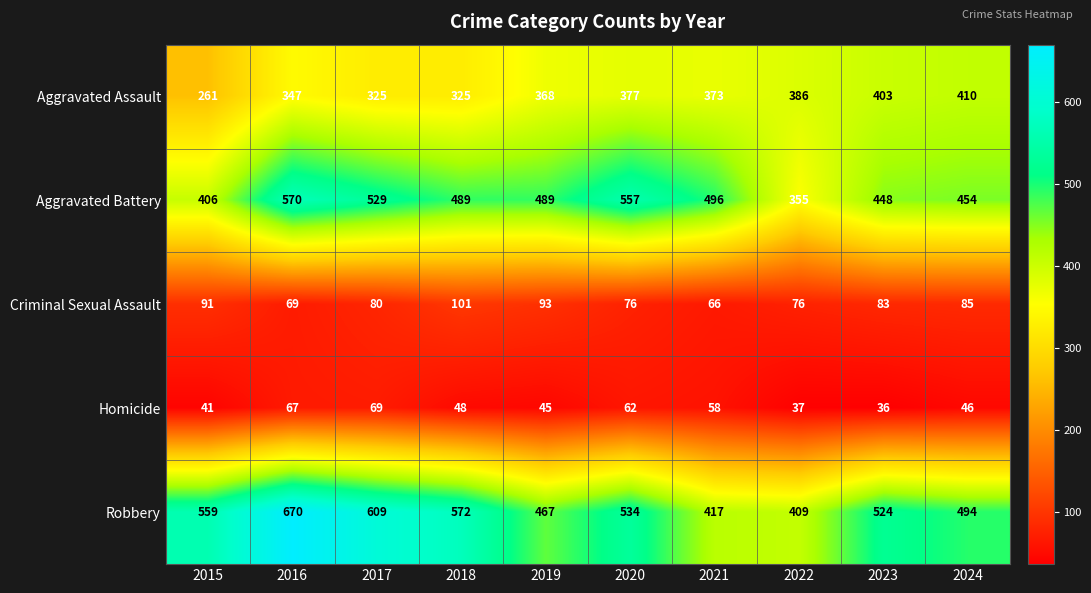

What is the greatest value displayed?

670